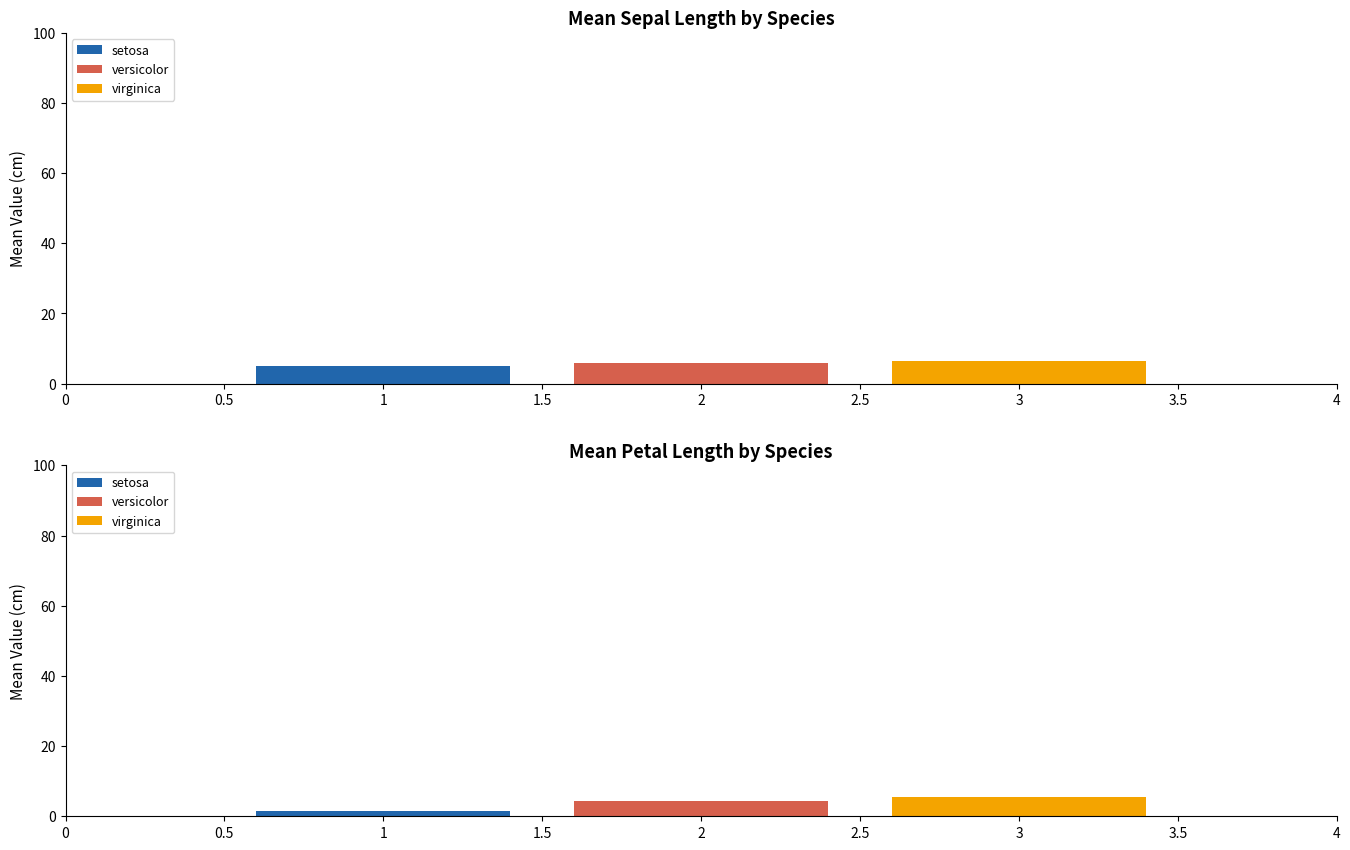

Between versicolor and setosa, which is larger?

versicolor